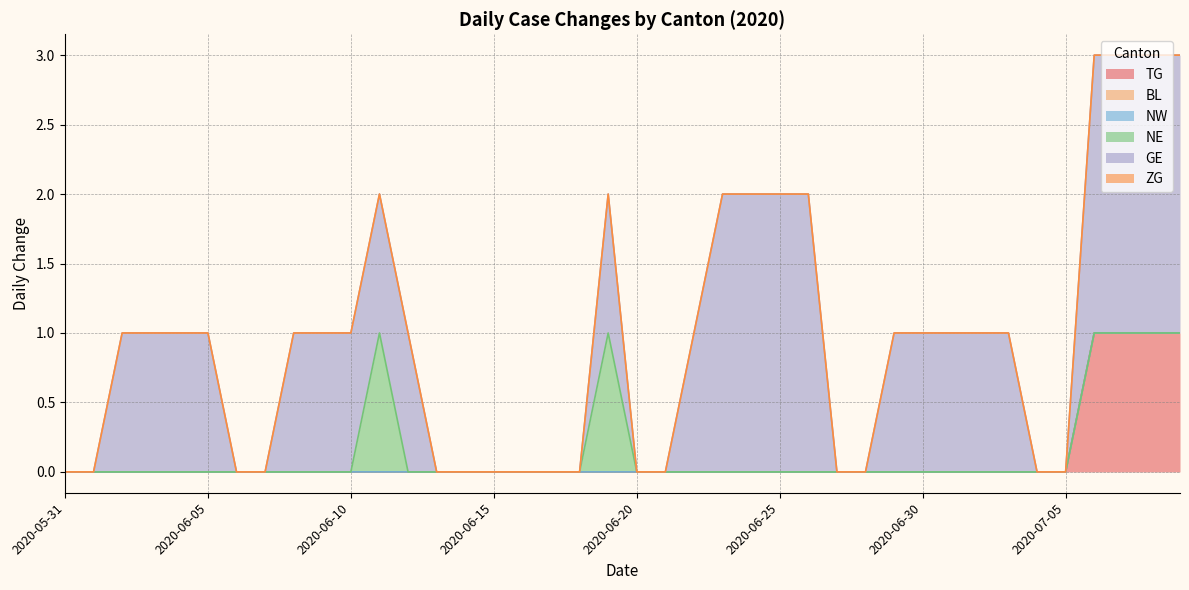

What is the difference between the second highest and minimum values in the TG series?

1